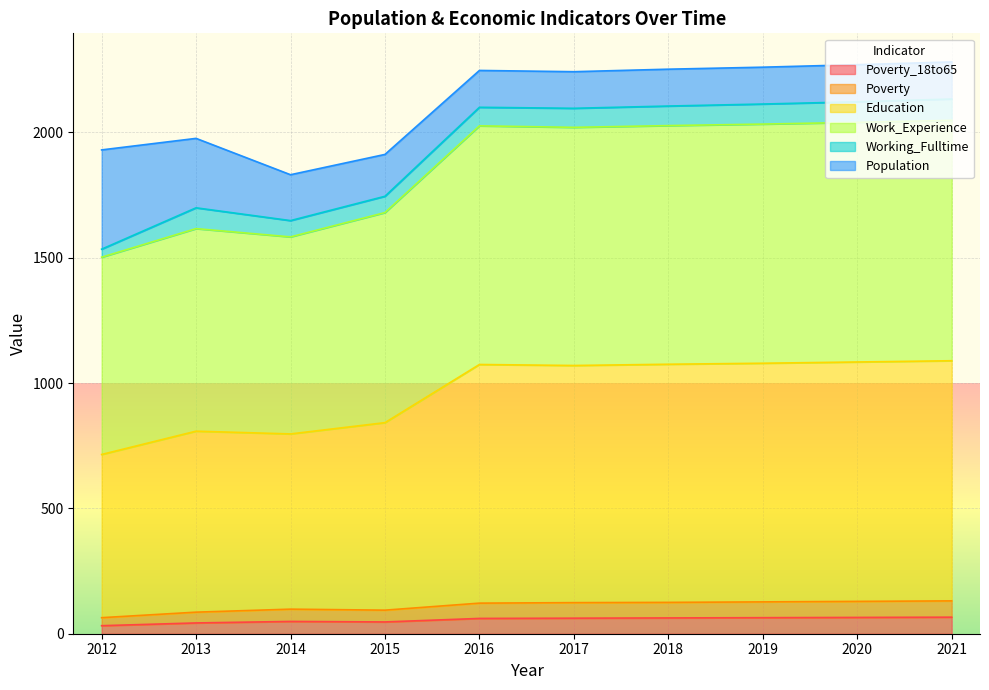

What is the total value across all series at 2018?

2252